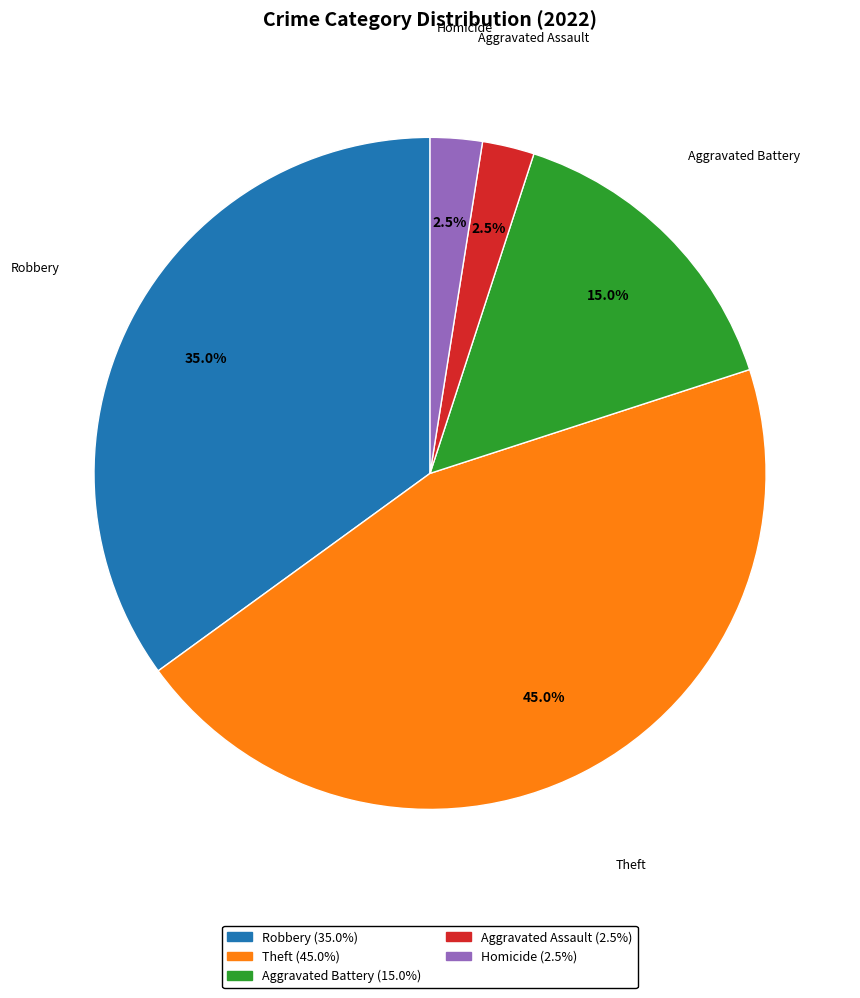

How many segments does this pie chart have?

5